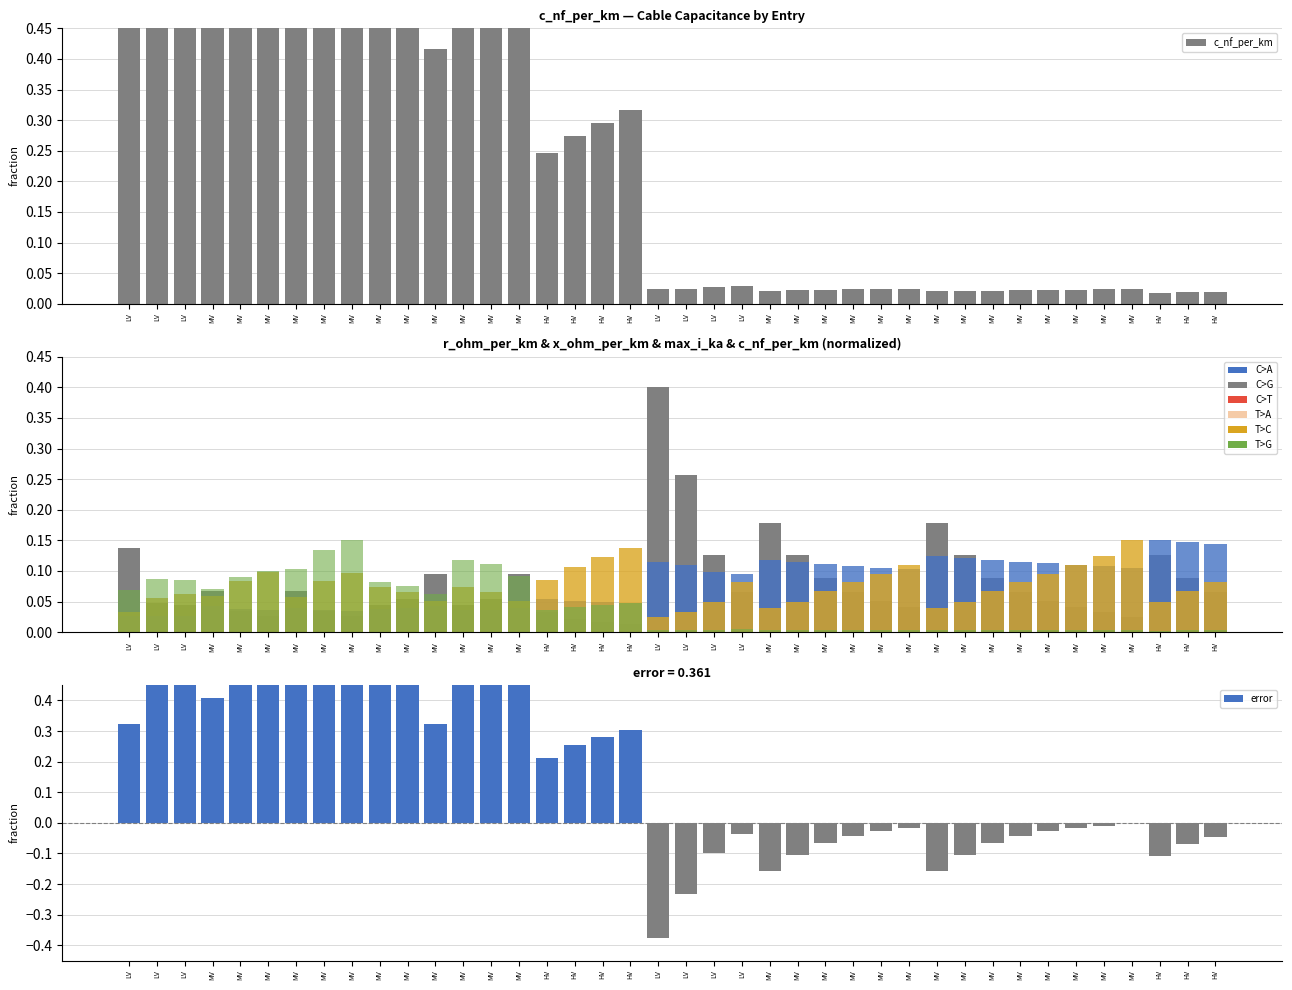

Which series has the largest total across all categories?

error